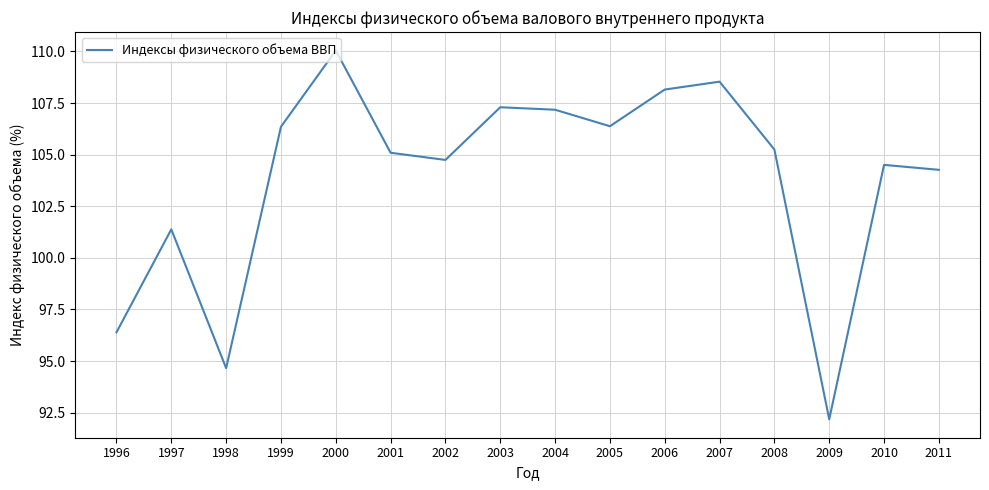

Reading left to right, what are all the values shown in this chart?

96.4	101.4	94.7	106.4	110.0	105.1	104.7	107.3	107.2	106.4	108.2	108.5	105.2	92.2	104.5	104.3